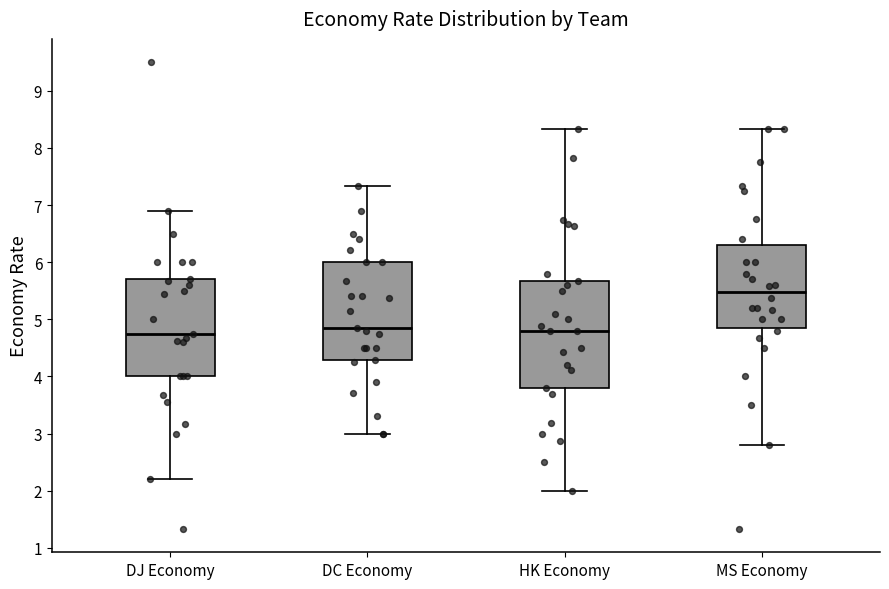

Reading left to right, read every box against the y-axis: the position of its median line, the range the box covers, and the ends of its whiskers. The values are not printed on the chart, so give them approximately, as read against the axis.

DJ Economy: median 4.8, box 4.0 to 5.7, whiskers 2.2 to 6.9
DC Economy: median 4.9, box 4.3 to 6.0, whiskers 3.0 to 7.3
HK Economy: median 4.8, box 3.8 to 5.7, whiskers 2.0 to 8.3
MS Economy: median 5.5, box 4.9 to 6.3, whiskers 2.8 to 8.3